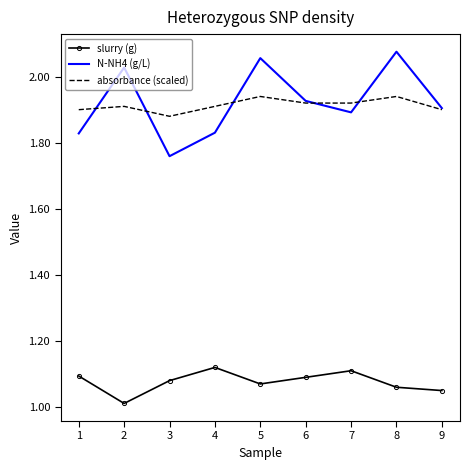

List the series in order of their peak value, highest first.

N-NH4 (g/L), absorbance (scaled), slurry (g)